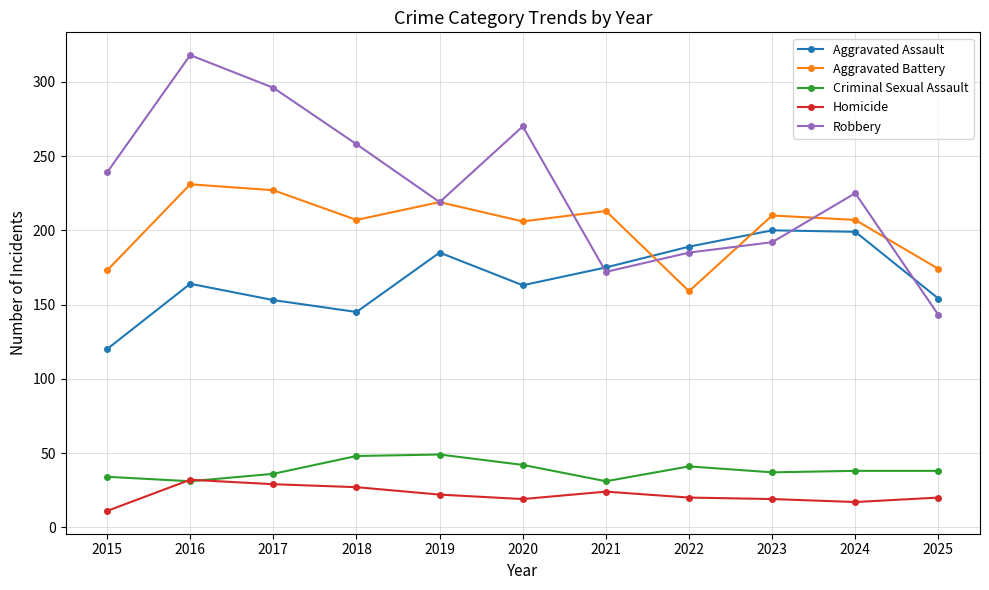

The Robbery series shows 185 at 2022. True or false?

True